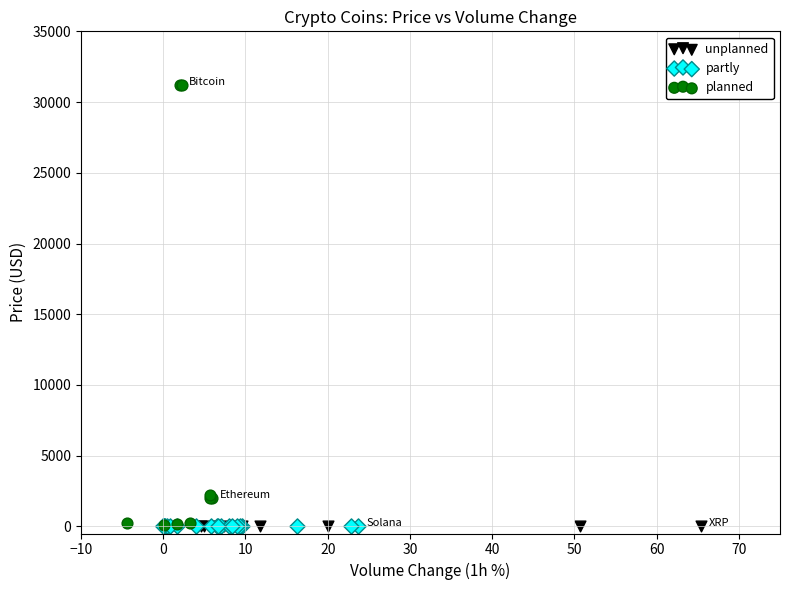

Which series reaches the maximum Y coordinate?

planned